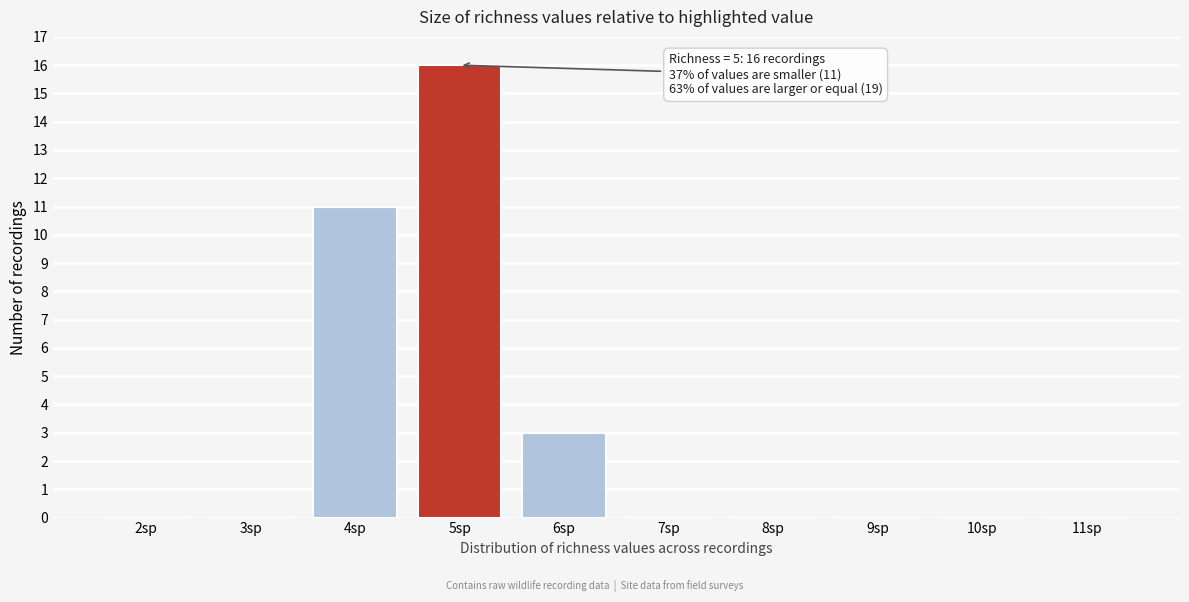

Reading left to right, extract all data points from this chart.

2sp=0	3sp=0	4sp=11	5sp=16	6sp=3	7sp=0	8sp=0	9sp=0	10sp=0	11sp=0